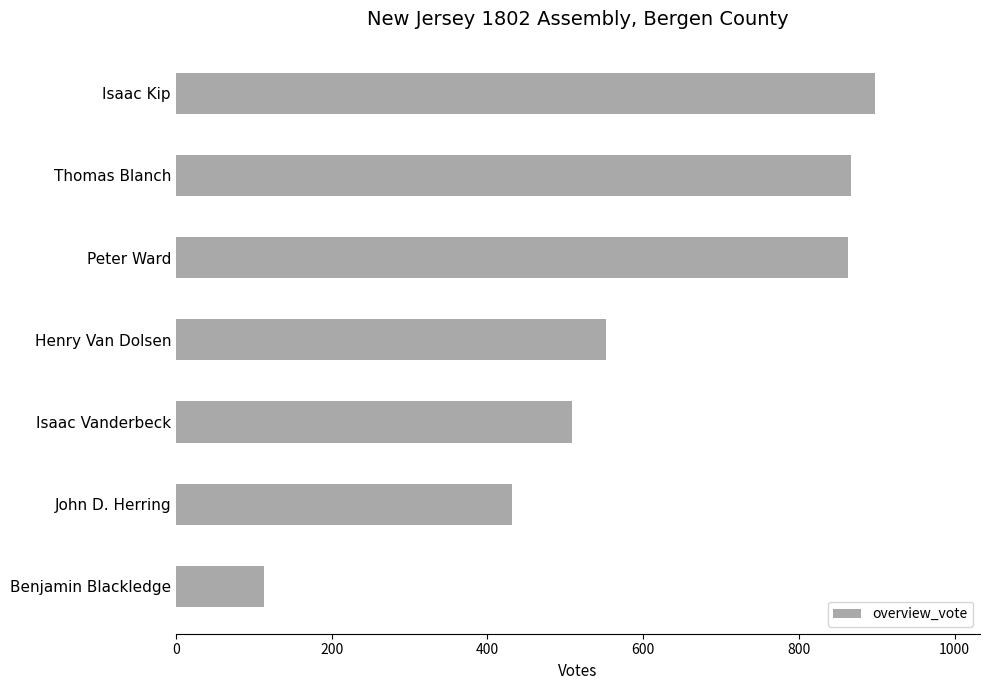

What is the value of the 2nd bar from the top?

867